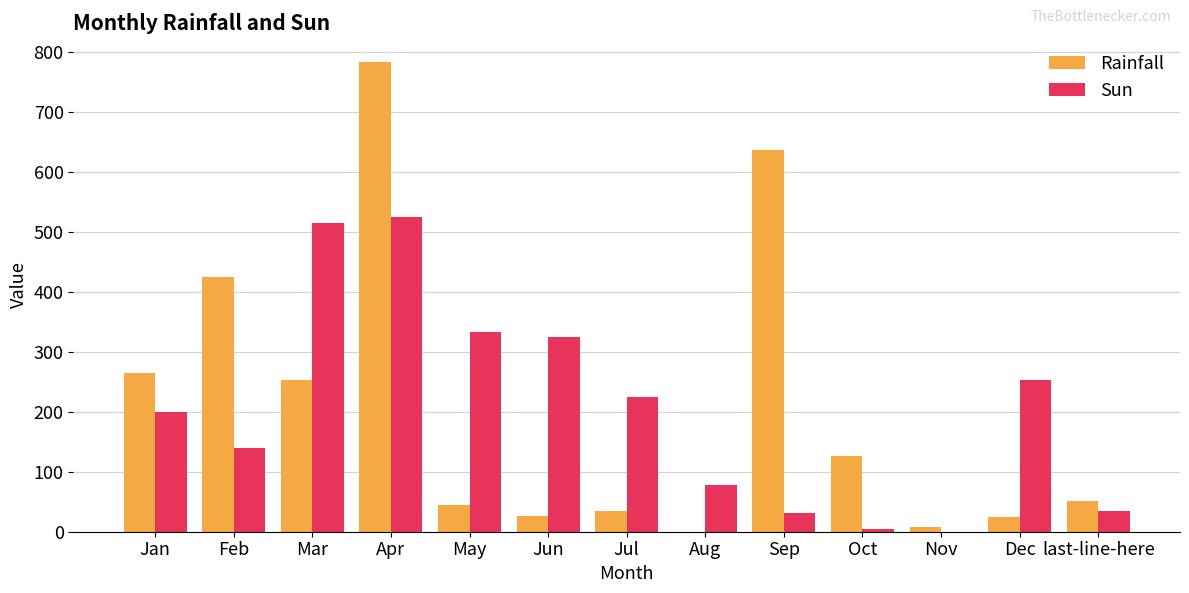

True or false: Rainfall has a value of 76 at last-line-here.

False